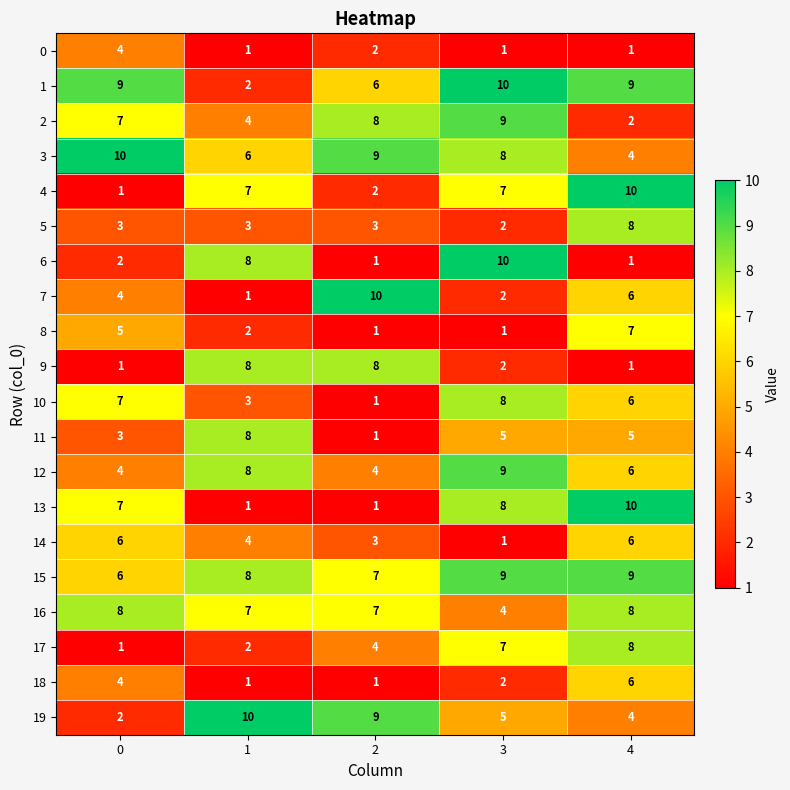

Count the 6 values in the range 1 to 8.

4